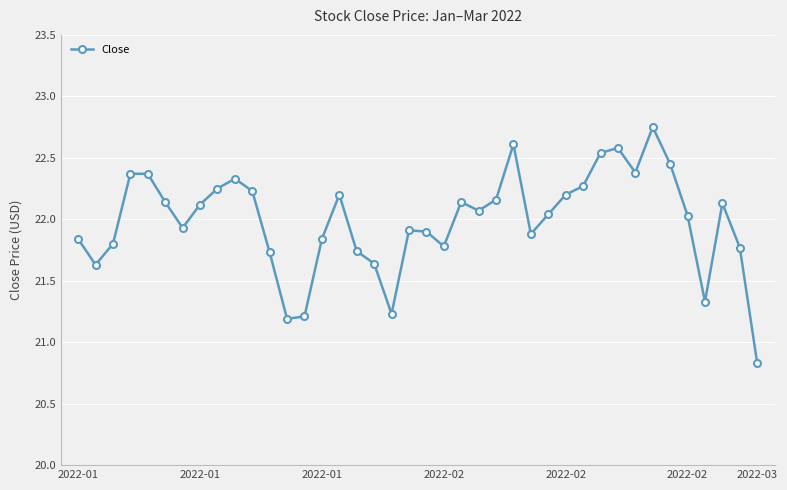

What is the difference between the maximum and minimum values?

1.9